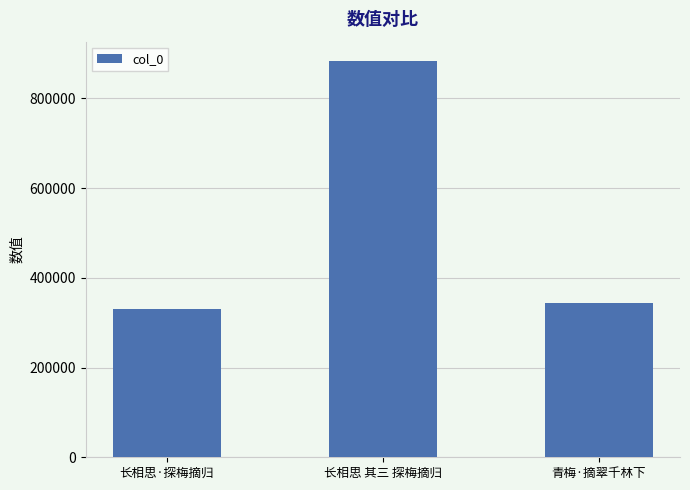

How many values are below 343927?

1